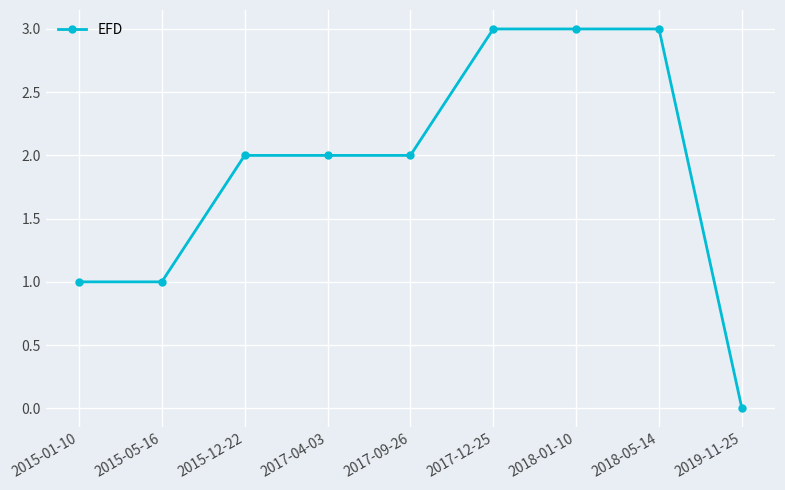

True or false: the data shows 1 at 2015-05-16.

True